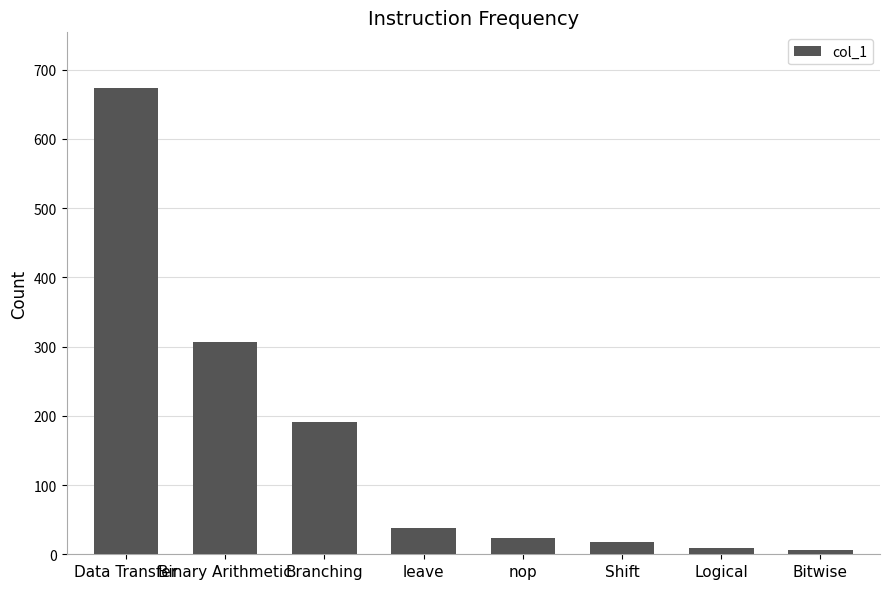

What is the sum of the values at Branching and Shift?

209